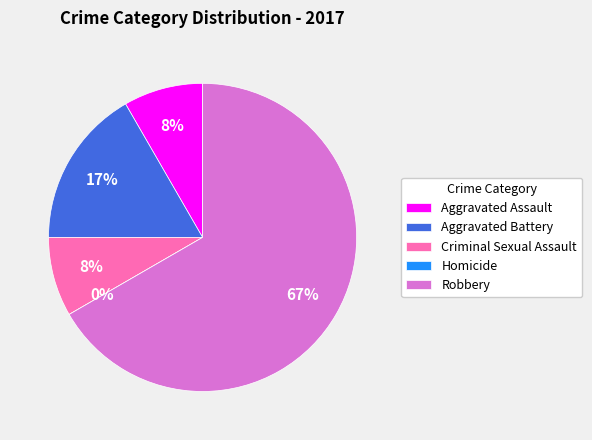

Which category has the smallest portion of the pie?

Homicide